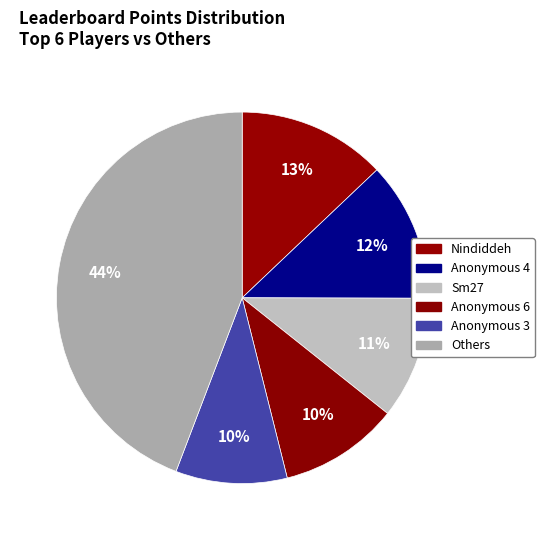

How many slices are in this pie chart?

6